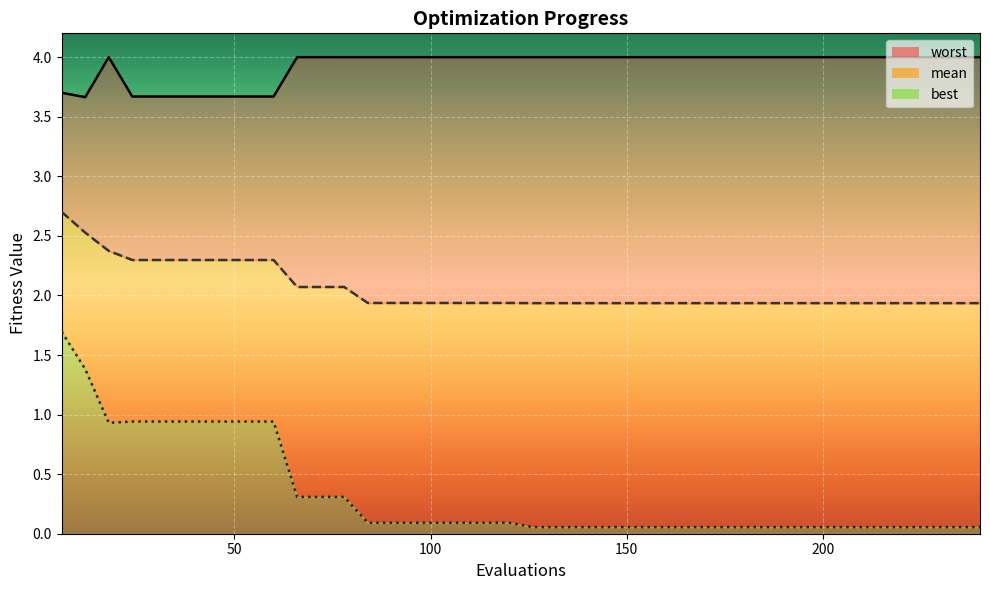

True or false: worst and mean cross at least once.

False